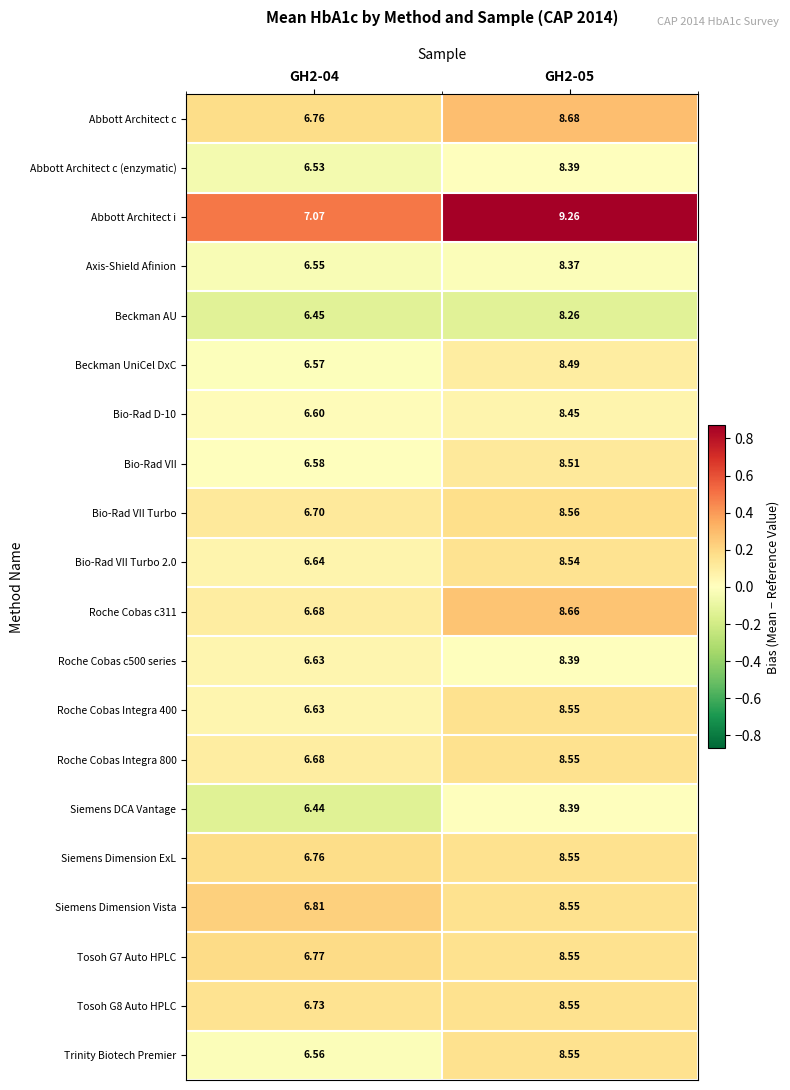

What is the total value across all series at GH2-04?

133.1